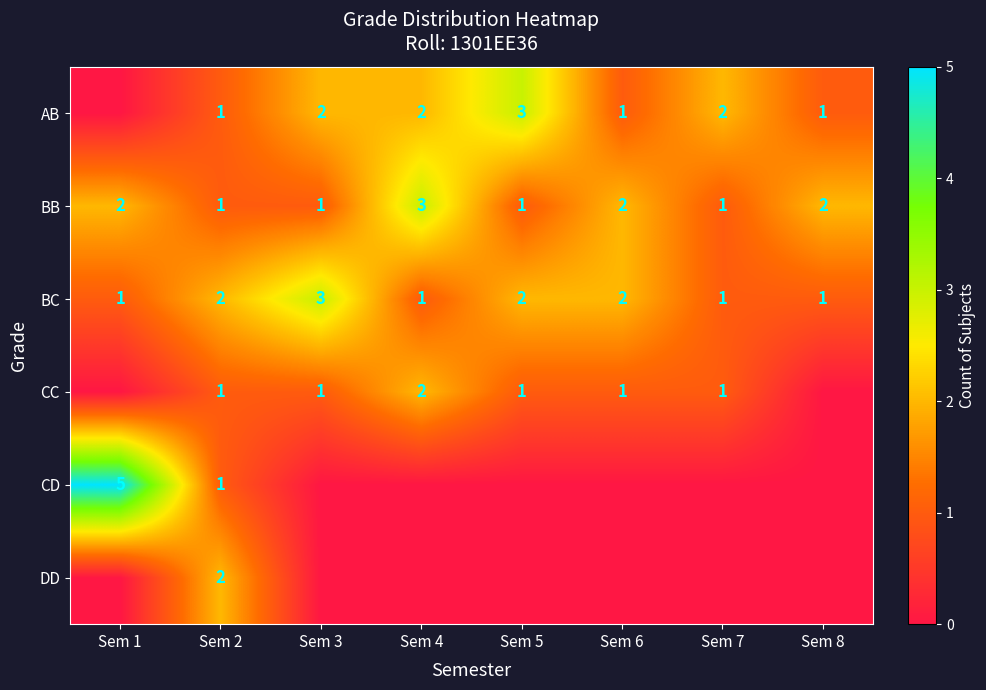

True or false: AB has a value of 3 at Sem 5.

True